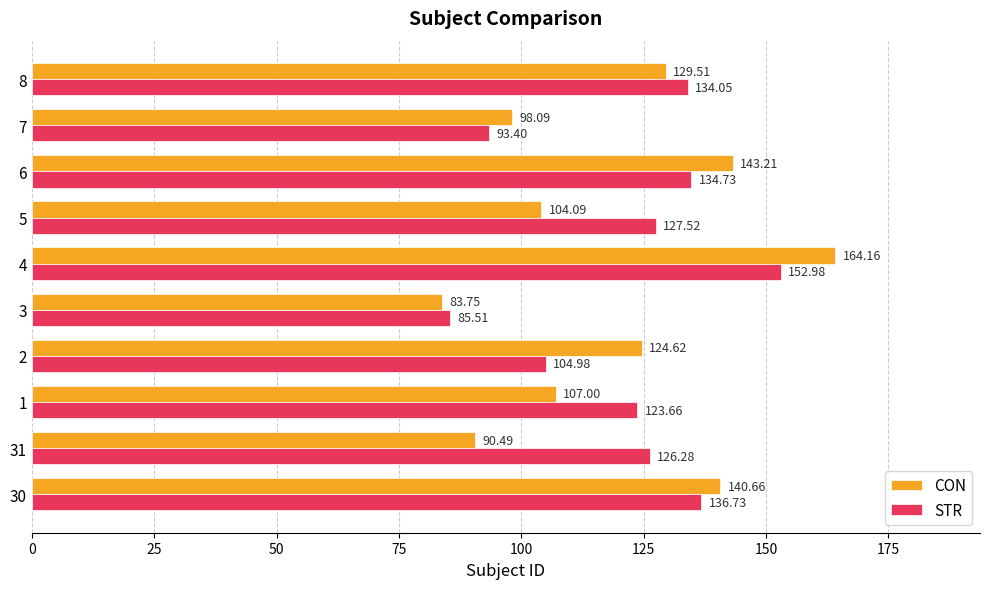

Which series changed the most between 1 and 6?

CON